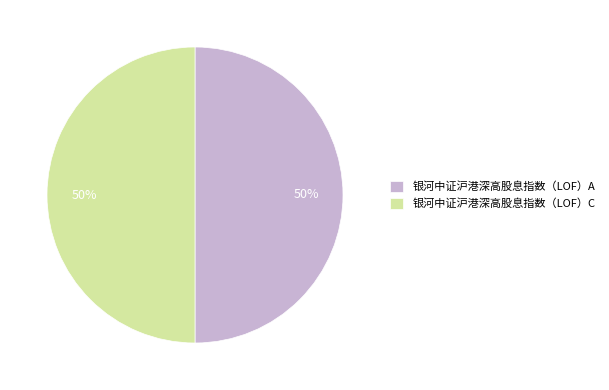

To the nearest percent, what portion does 银河中证沪港深高股息指数（LOF）A represent?

50%